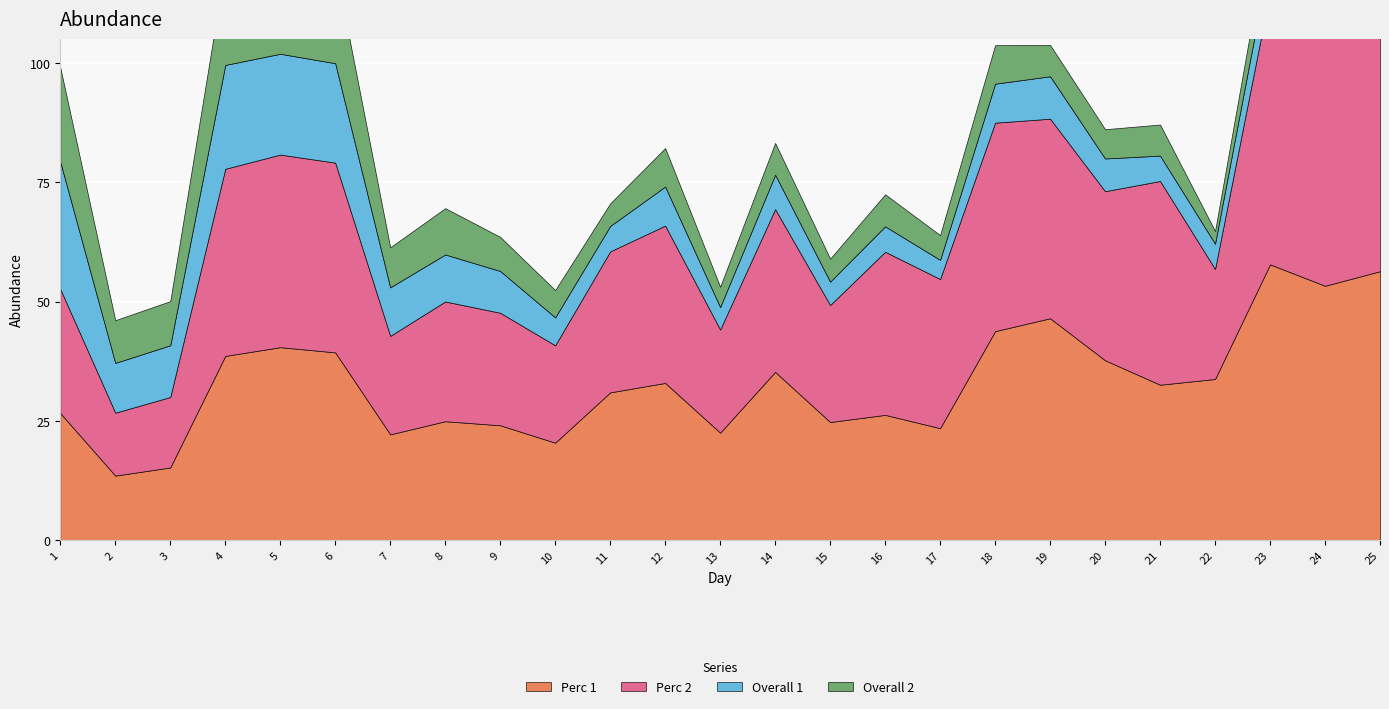

At which category does Perc 1 reach its first local peak?

5